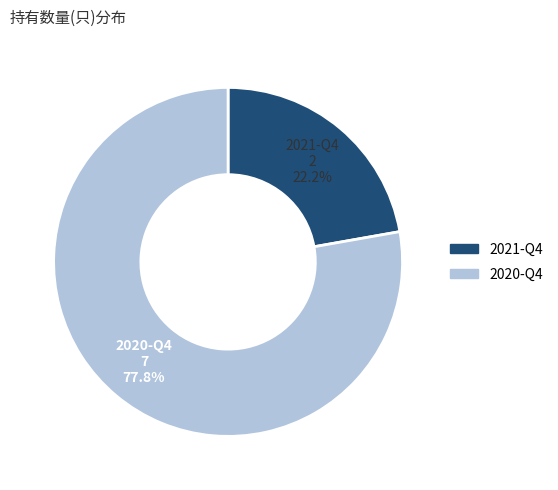

To the nearest percent, what is the difference between the largest and smallest slice percentages?

56%